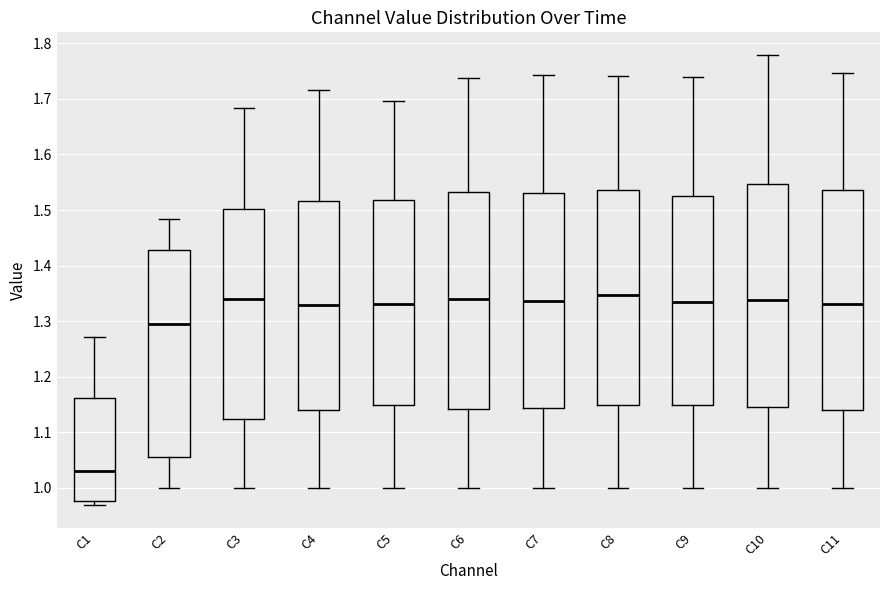

Reading left to right, transcribe this box plot: for each box, give where its median line is, the range the box spans, and where its two whiskers end, as read against the y-axis. The values are not printed on the chart, so give them approximately, as read against the axis.

C1: median 1.03, box 0.98 to 1.16, whiskers 0.97 to 1.27
C2: median 1.29, box 1.06 to 1.43, whiskers 1.00 to 1.48
C3: median 1.34, box 1.12 to 1.50, whiskers 1.00 to 1.68
C4: median 1.33, box 1.14 to 1.52, whiskers 1.00 to 1.72
C5: median 1.33, box 1.15 to 1.52, whiskers 1.00 to 1.70
C6: median 1.34, box 1.14 to 1.53, whiskers 1.00 to 1.74
C7: median 1.34, box 1.14 to 1.53, whiskers 1.00 to 1.74
C8: median 1.35, box 1.15 to 1.54, whiskers 1.00 to 1.74
C9: median 1.33, box 1.15 to 1.52, whiskers 1.00 to 1.74
C10: median 1.34, box 1.15 to 1.55, whiskers 1.00 to 1.78
C11: median 1.33, box 1.14 to 1.54, whiskers 1.00 to 1.75